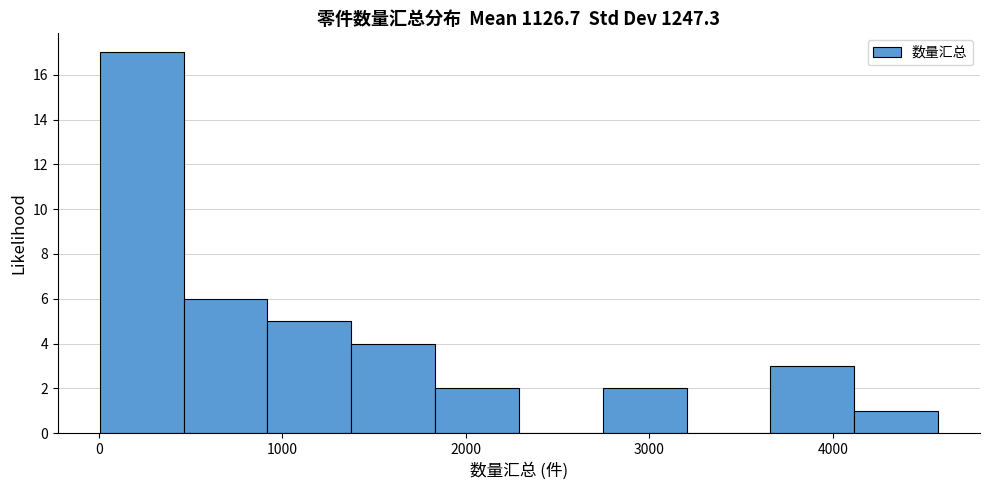

Over which range of the x-axis is the bar tallest?

0 to 500